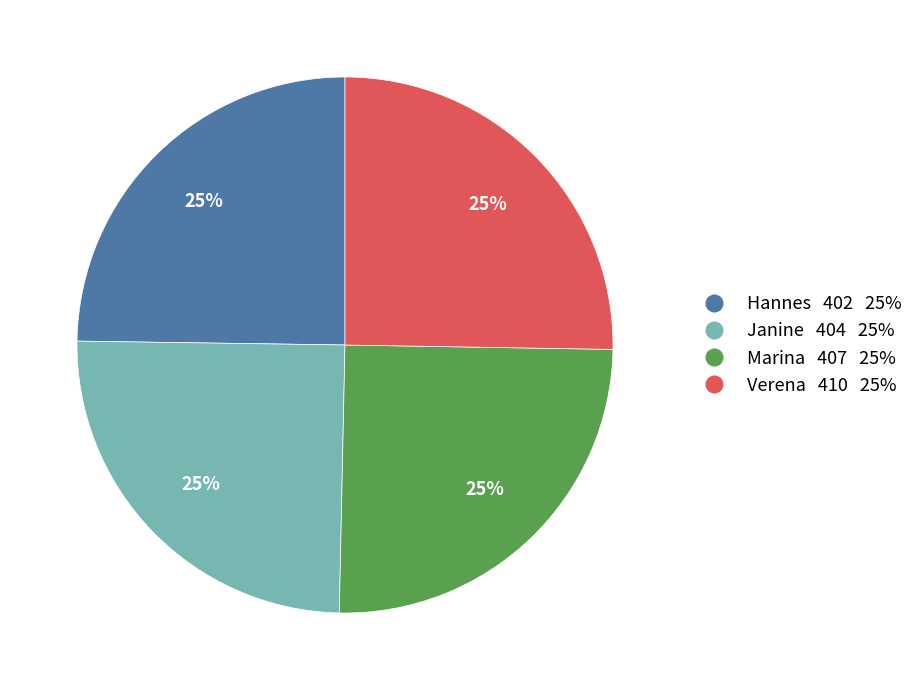

How many segments does this pie chart have?

4